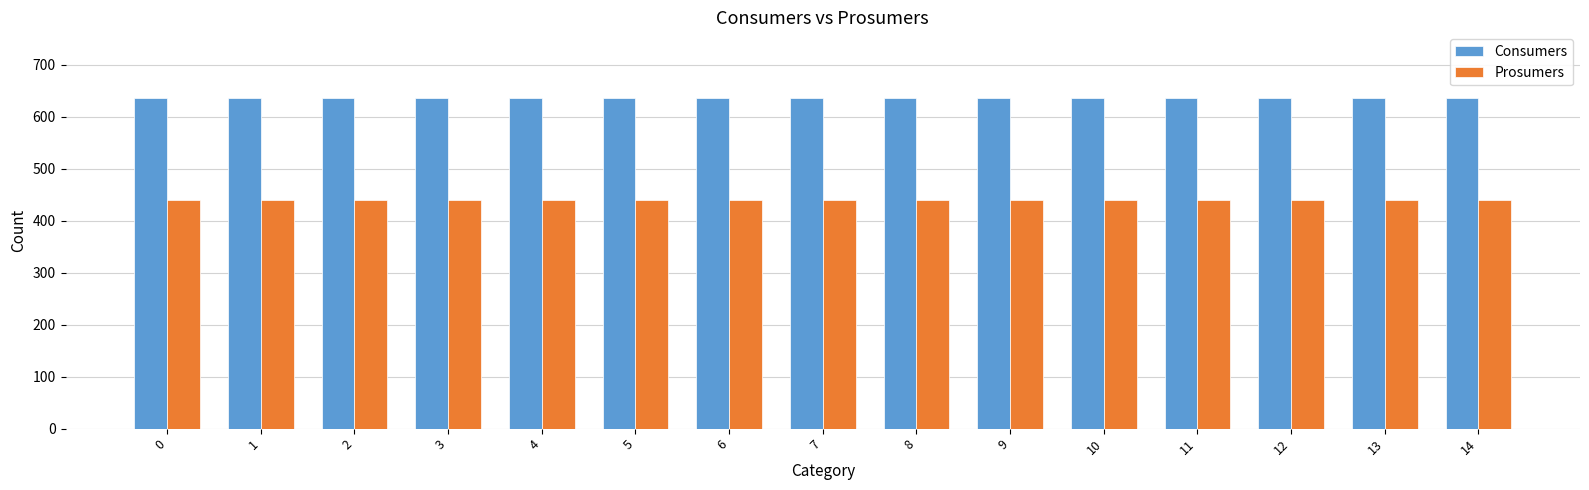

The value of Consumers at 11 is 190. True or false?

False